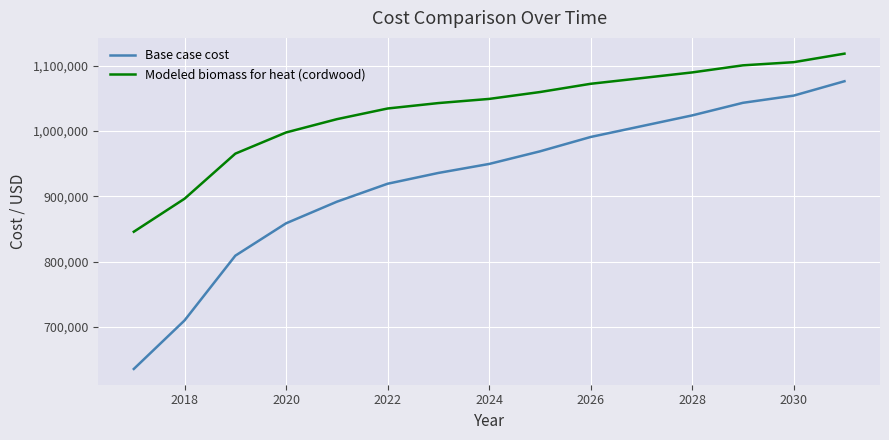

What is the difference between the maximum and minimum values in the Base case cost series?

440243.2